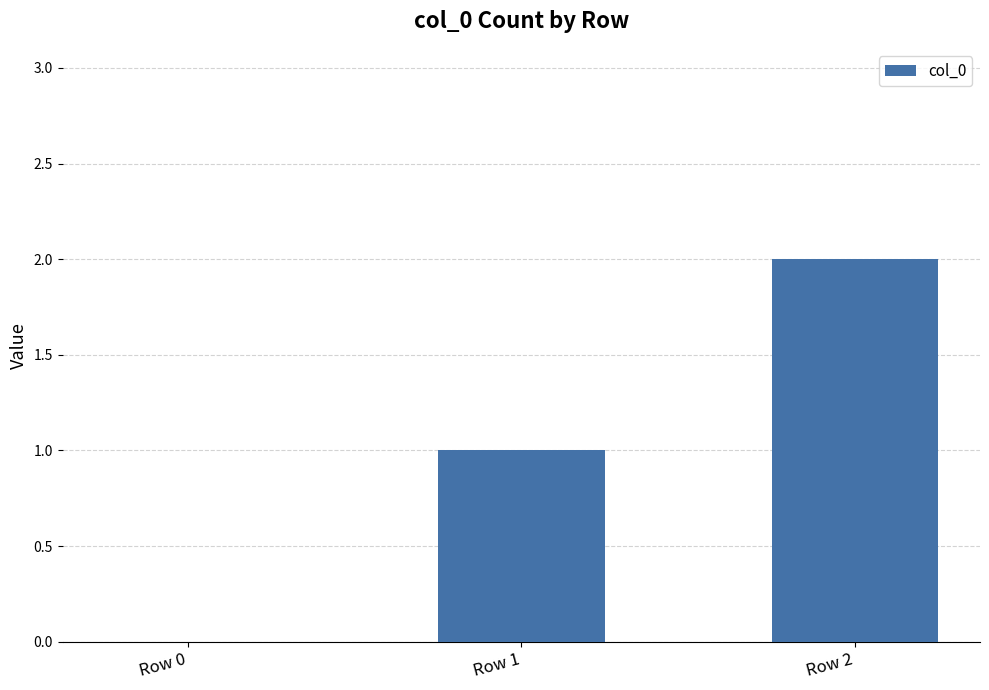

Reading right to left, transcribe all the data shown in this chart.

2	1	0